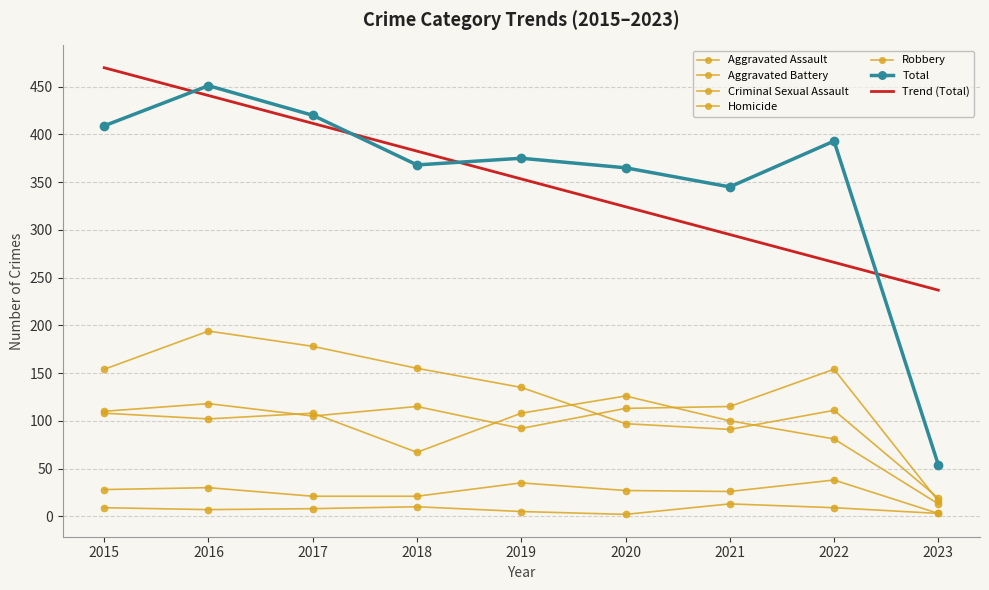

What is the approximate value of Homicide at 2023?

3